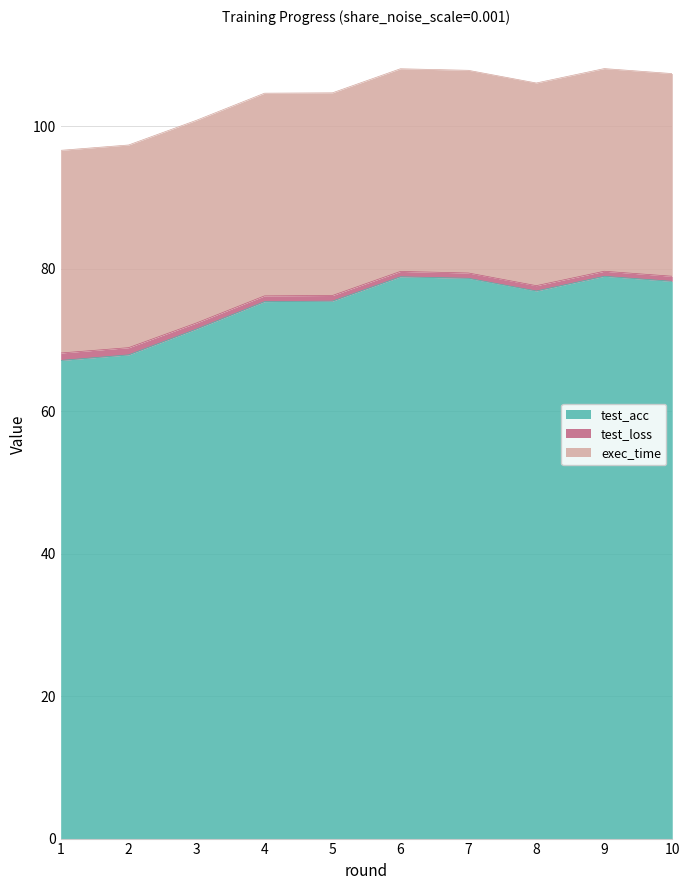

Is the value of test_acc at 9 greater than the value of exec_time at 5?

Yes